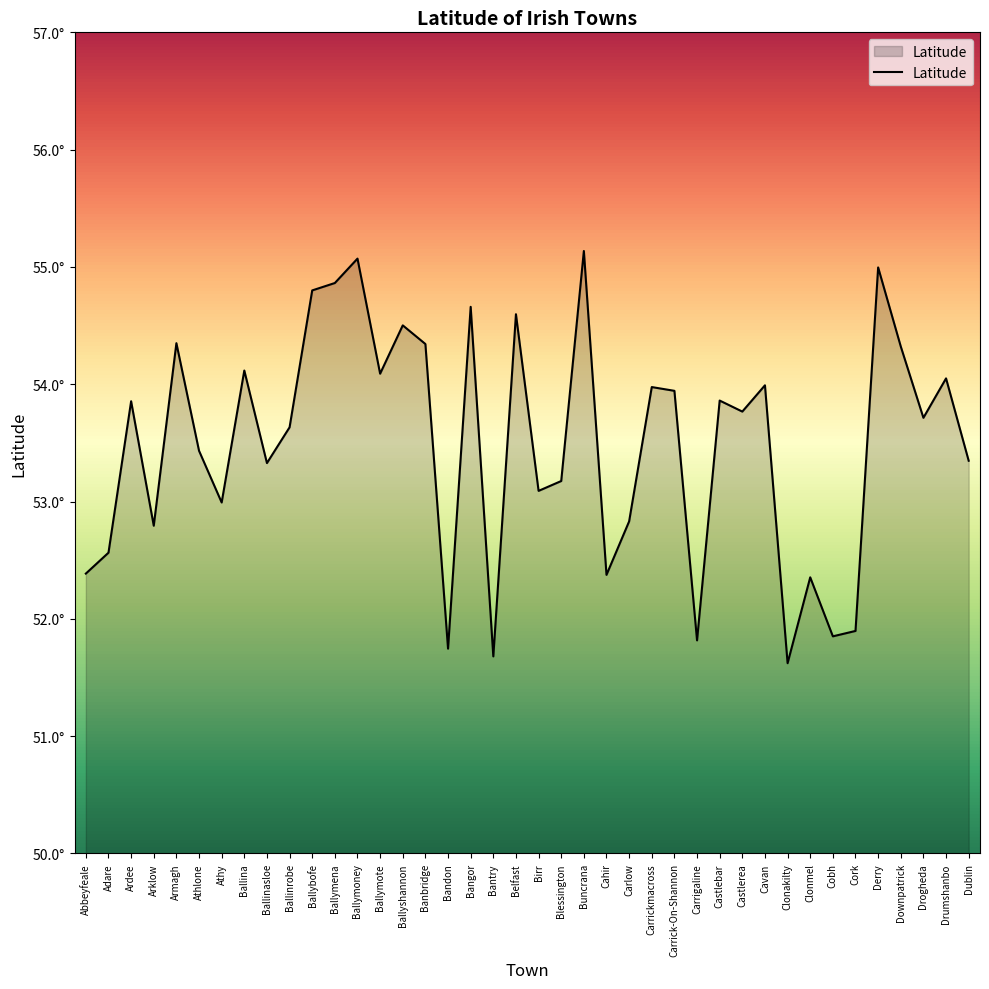

How many interior local peaks (higher than both neighbors) does the data have?

14